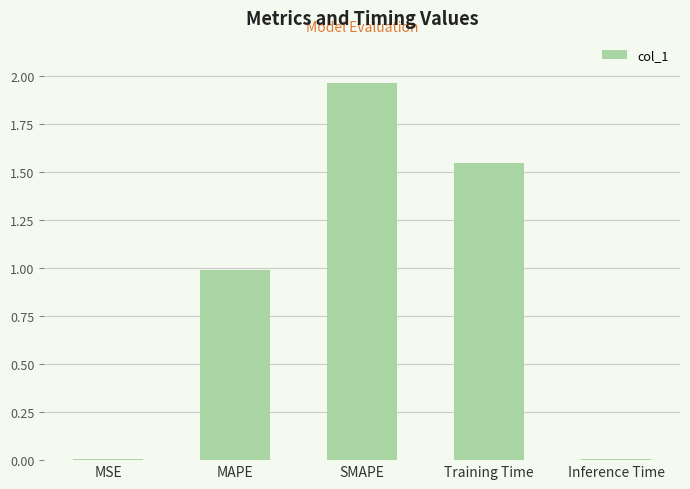

Is it true that the value at MSE is 0.0?

True